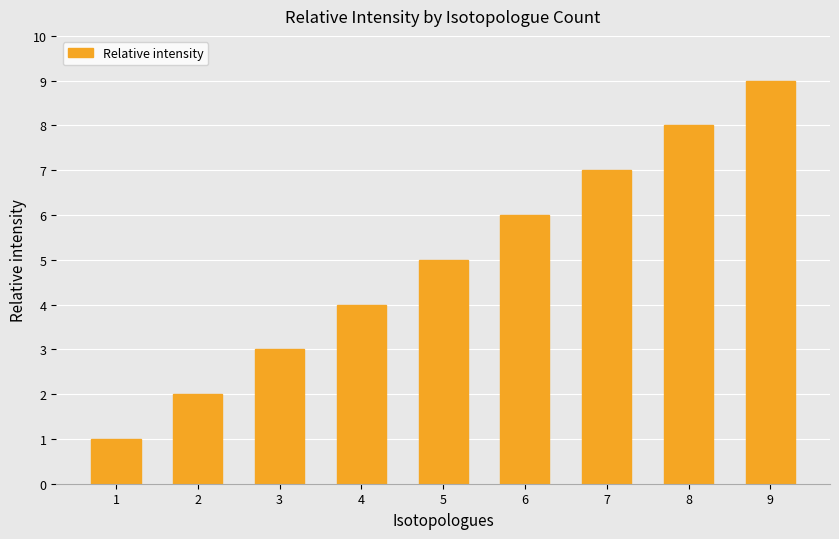

How many distinct data groups are displayed?

1